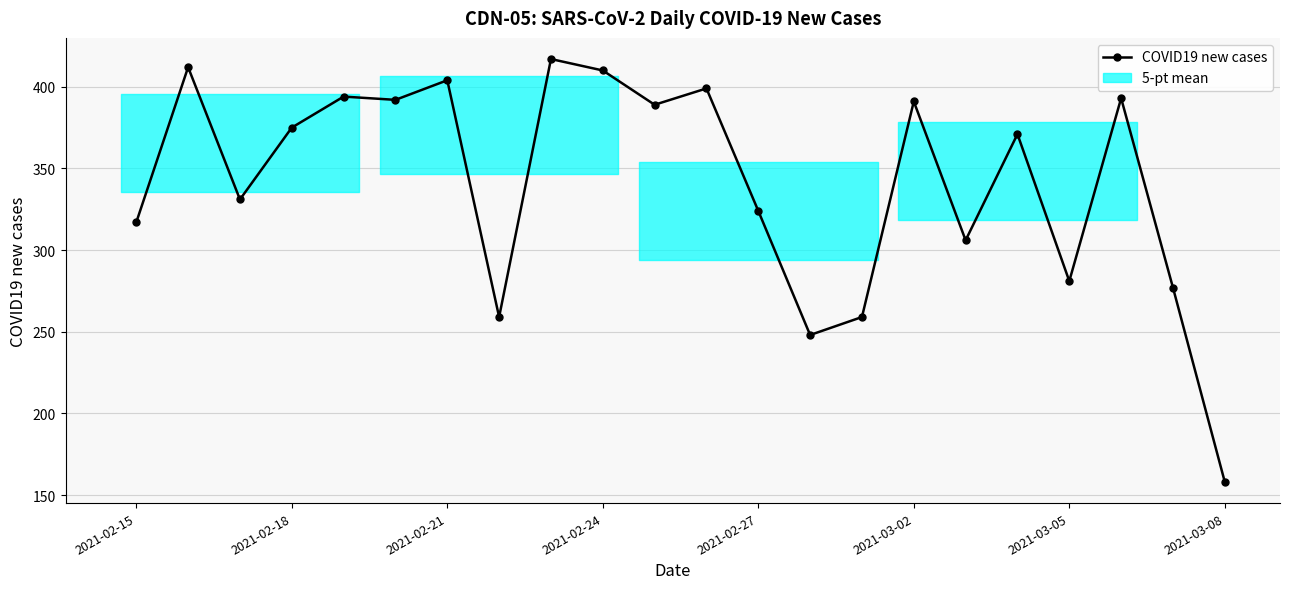

What is the sum of all values?

7507